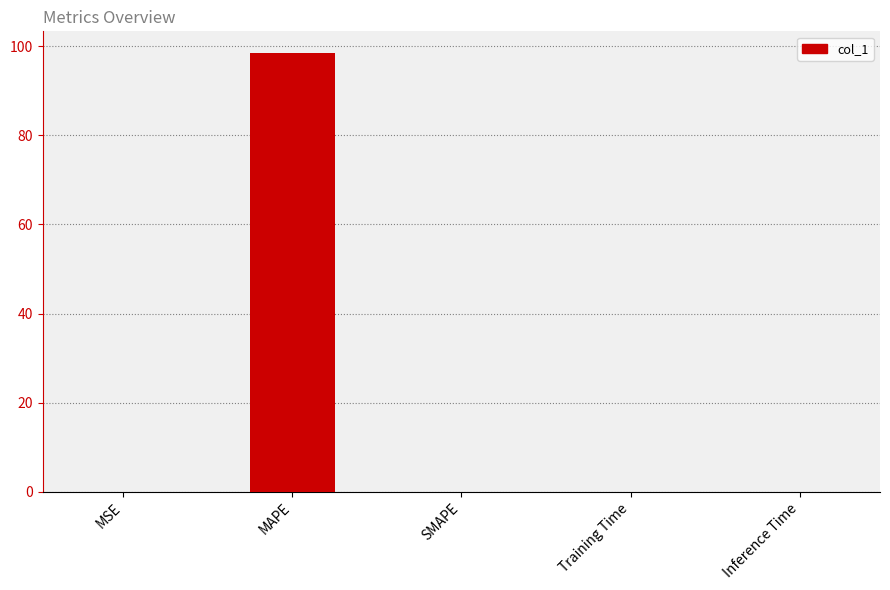

The value at SMAPE is 0.0. True or false?

True